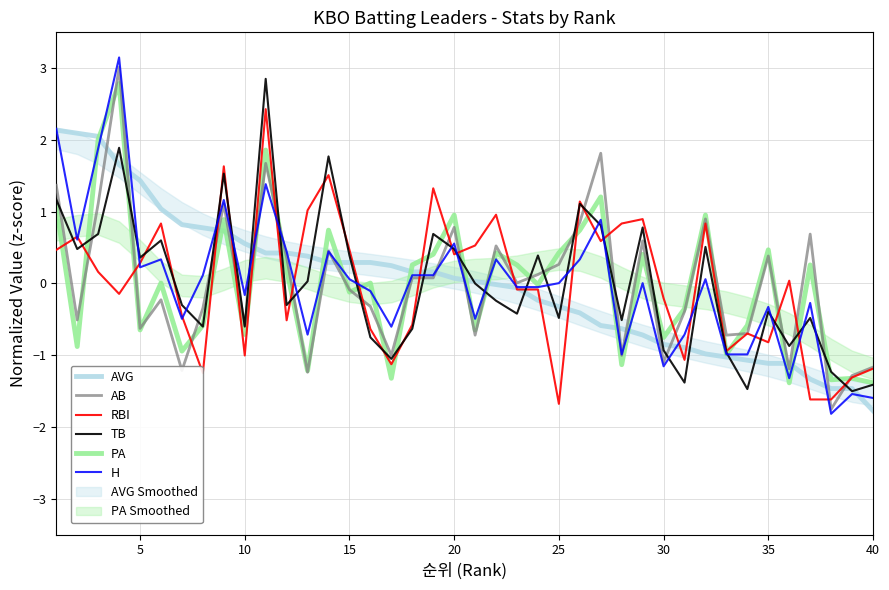

After their last crossing, which series has the higher values: AB or H?

AB